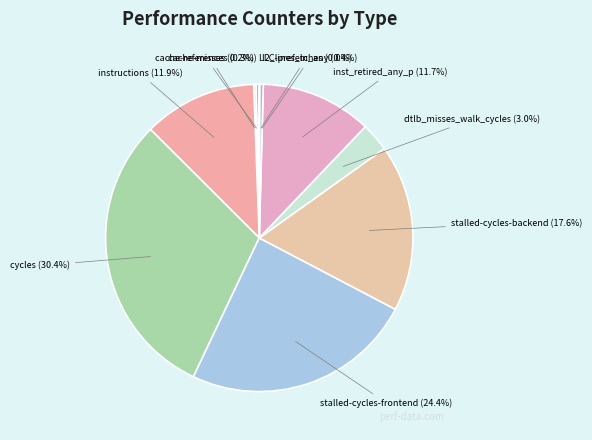

Which has a higher value, cache-references or inst_retired_any_p?

inst_retired_any_p